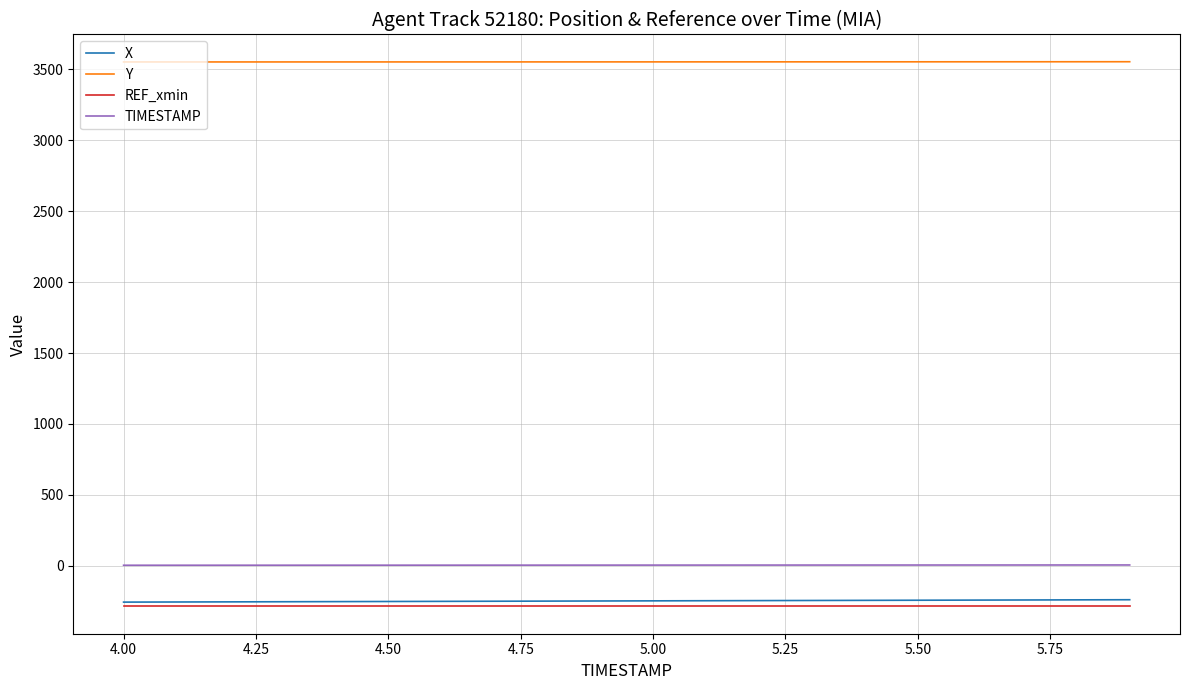

What is the minimum value for REF_xmin?

-286.7